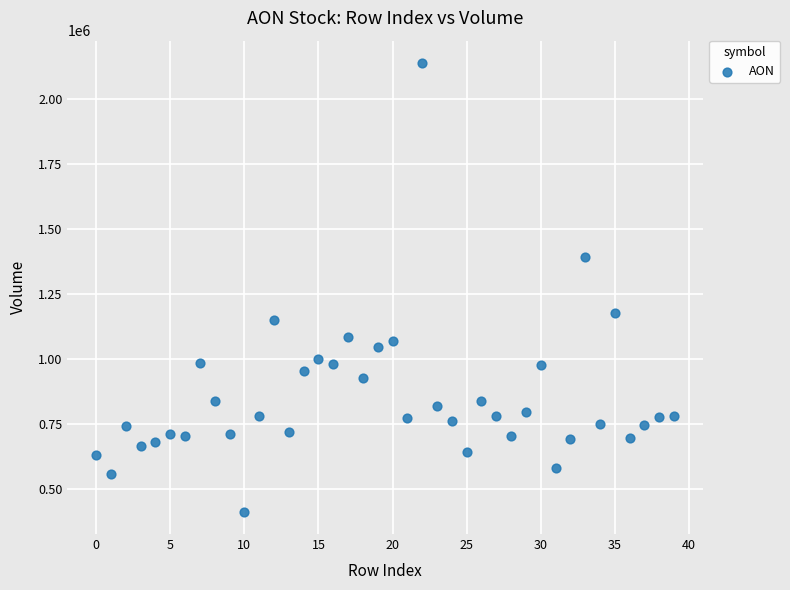

What is the range of Y values (max minus min)?

1728142